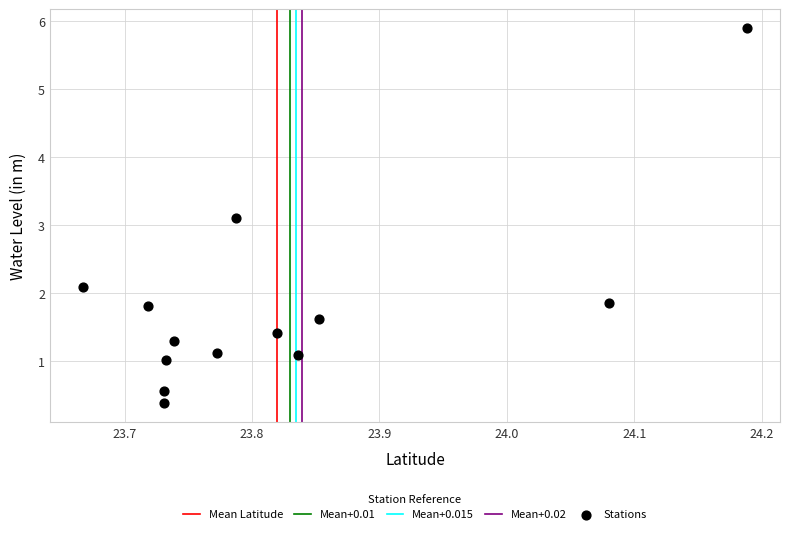

What Y value in the scatter plot is closest to 3?

3.1